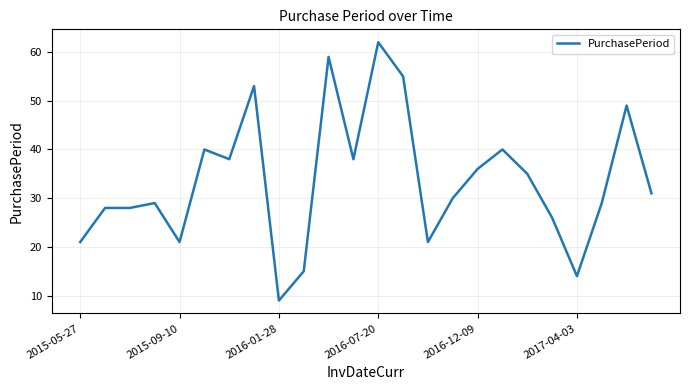

What is the minimum value shown in the chart?

9